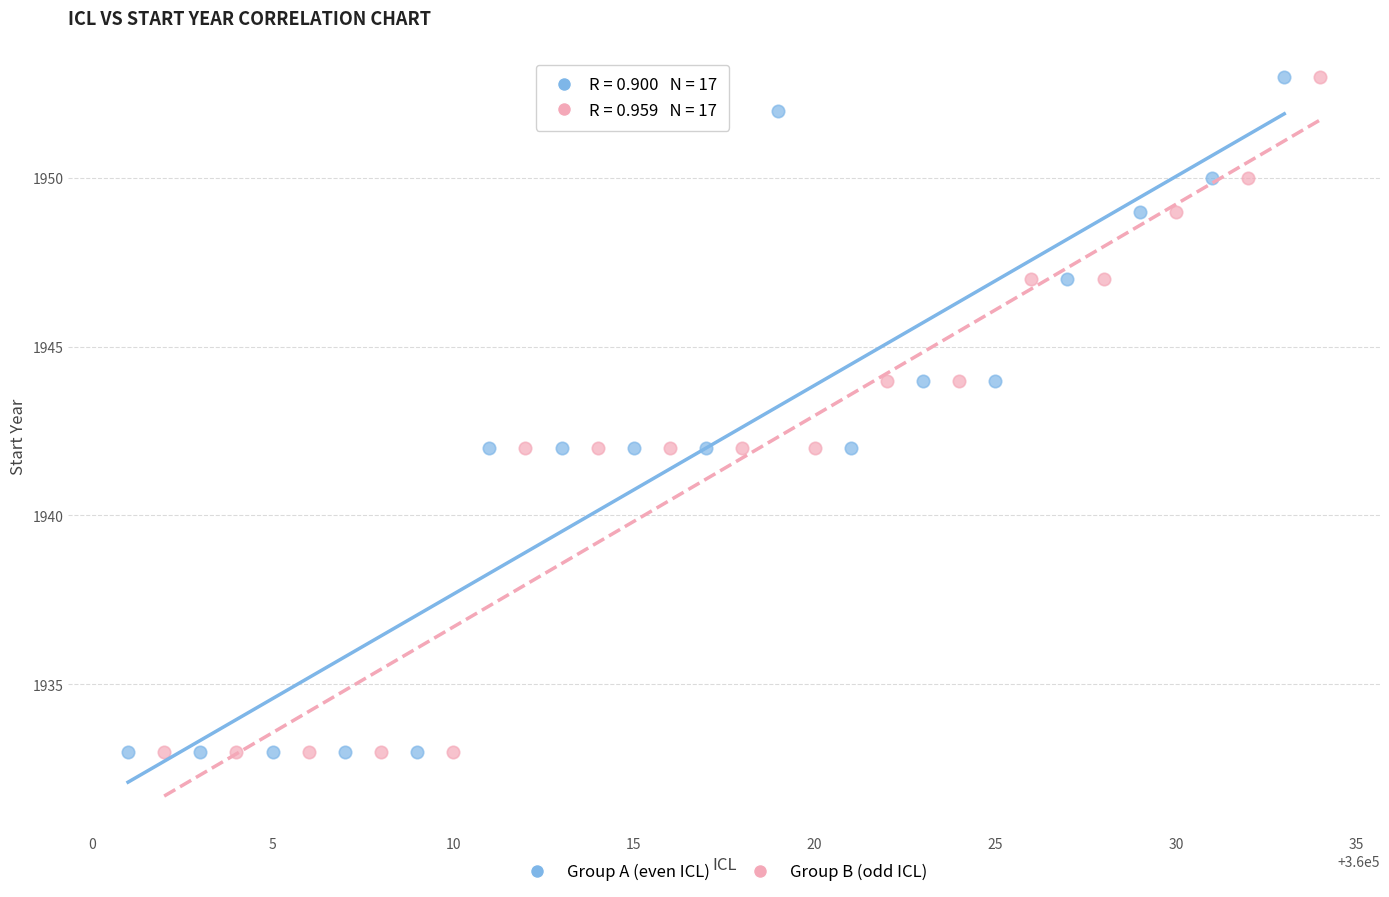

What are all the series names shown in the legend?

Group A (even ICL), Group B (odd ICL)